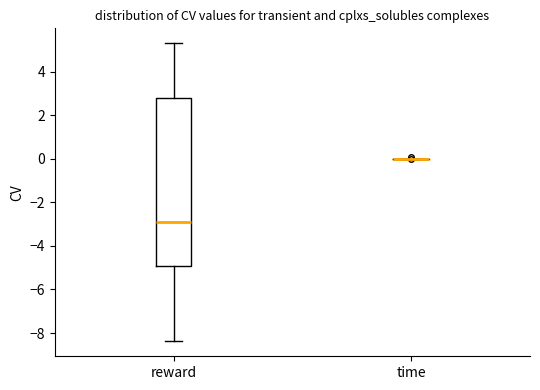

Reading left to right, transcribe this box plot: for each box, give where its median line is, the range the box spans, and where its two whiskers end, as read against the y-axis. The values are not printed on the chart, so give them approximately, as read against the axis.

reward: median -3.0, box -5.0 to 2.8, whiskers -8.4 to 5.4
time: box collapsed to a line at 0.0, whiskers 0.0 to 0.0